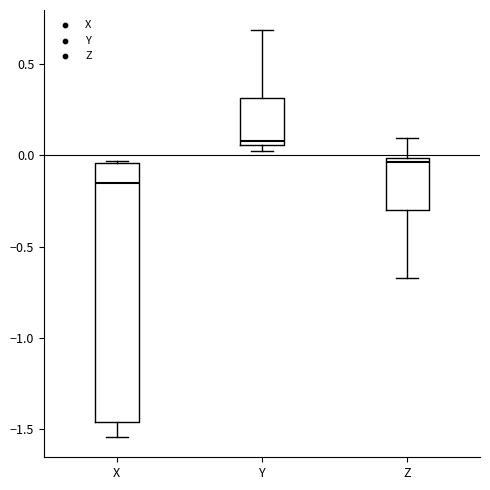

Reading left to right, transcribe this box plot: for each box, give where its median line is, the range the box spans, and where its two whiskers end, as read against the y-axis. The values are not printed on the chart, so give them approximately, as read against the axis.

X: median -0.15, box -1.45 to -0.05, whiskers -1.55 to -0.05
Y: median 0.10, box 0.05 to 0.30, whiskers 0.05 (just below the box's lower edge) to 0.70
Z: median -0.05, box -0.30 to 0.00, whiskers -0.65 to 0.10